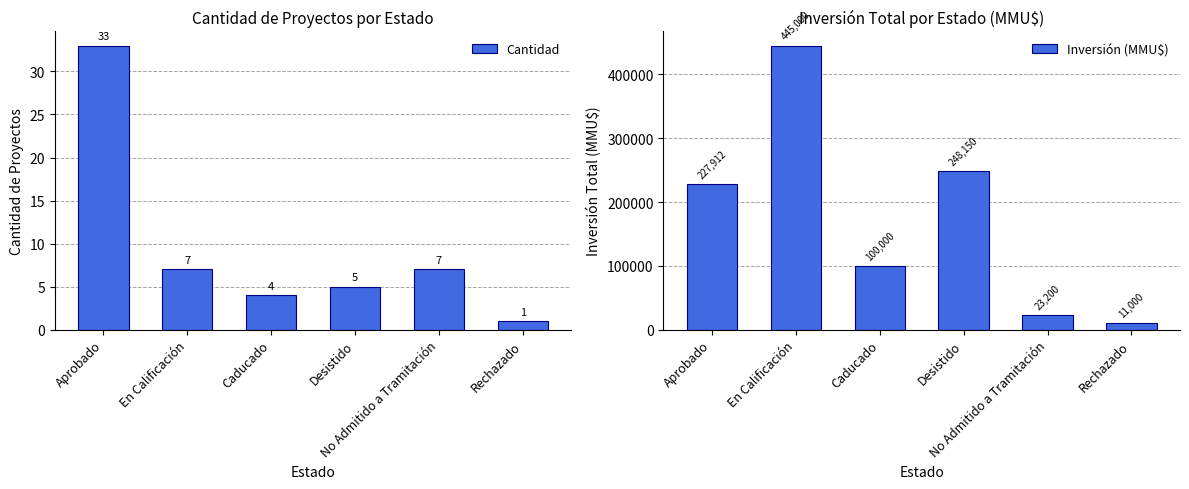

Does the chart contain any negative values?

No